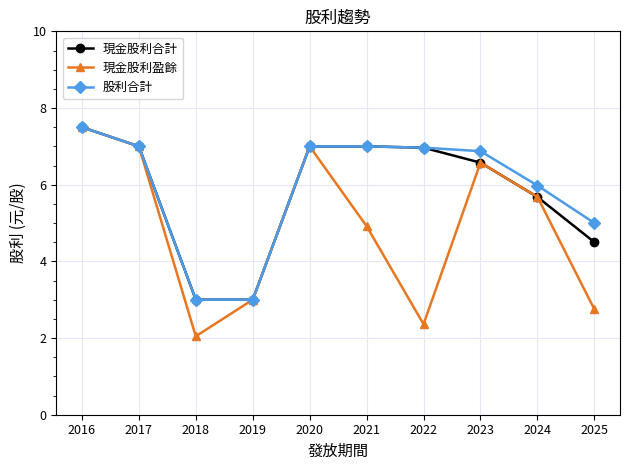

Reading left to right, extract all data points from this chart.

現金股利合計: 7.5	7.0	3.0	3.0	7.0	7.0	7.0	6.6	5.7	4.5
現金股利盈餘: 7.5	7.0	2.0	3.0	7.0	4.9	2.4	6.6	5.7	2.8
股利合計: 7.5	7.0	3.0	3.0	7.0	7.0	7.0	6.9	6.0	5.0